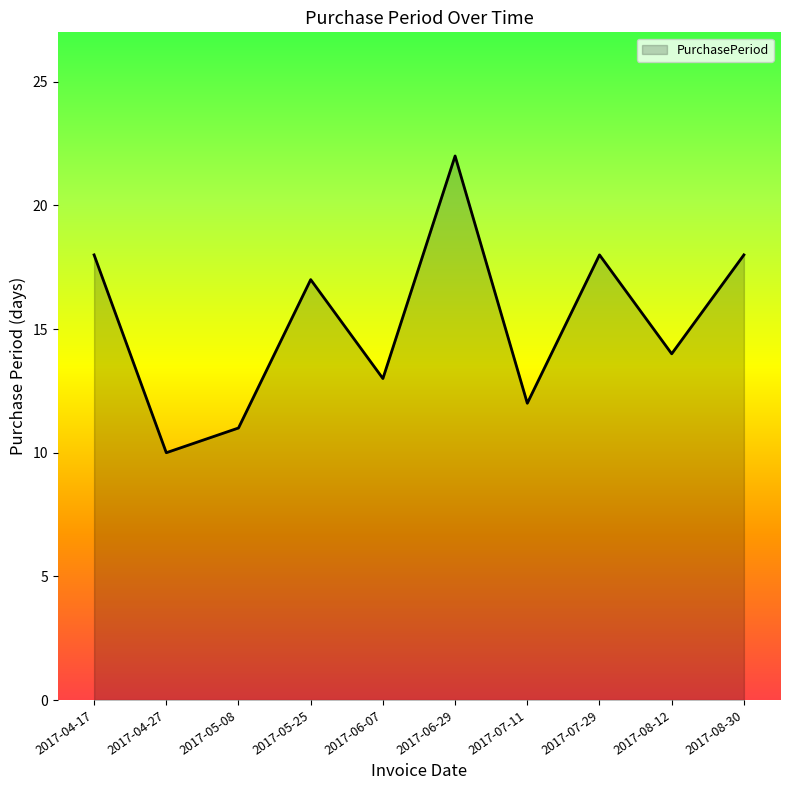

What is the change in value from 2017-04-27 to 2017-06-07?

+3